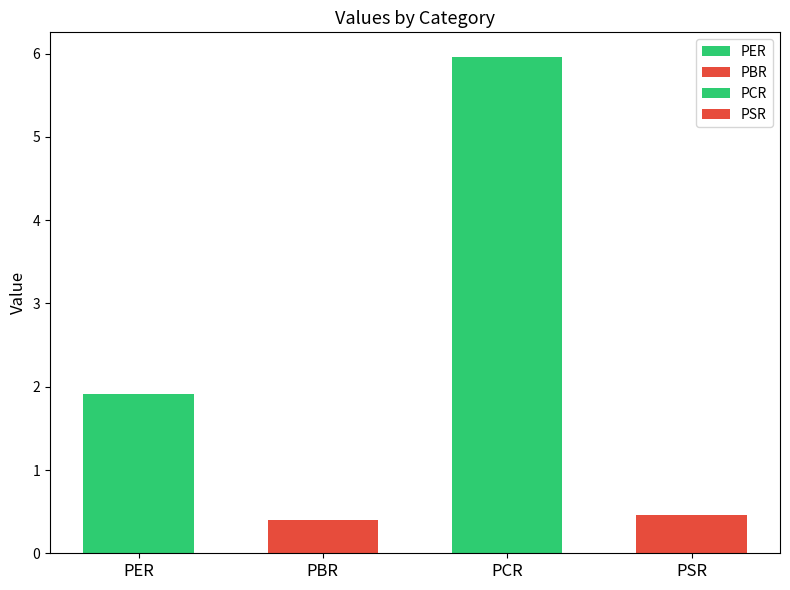

Rank the categories by value from highest to lowest.

PCR, PER, PSR, PBR